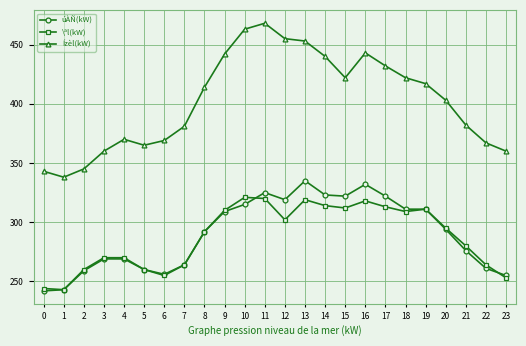

How many data points in Ízèl(kW) are less than 414?

12